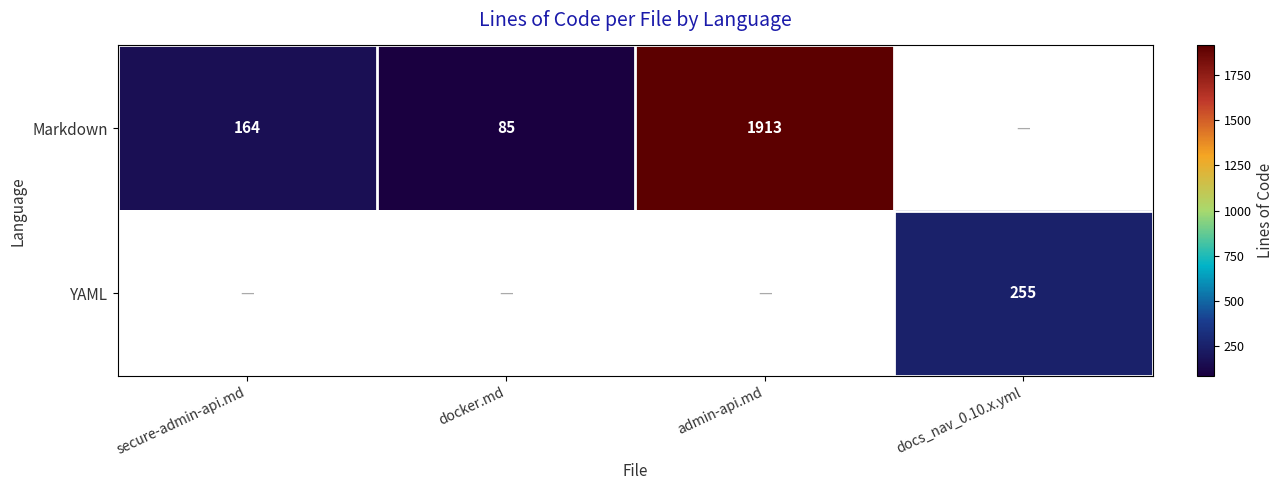

Is it true that Markdown equals 118 at docker.md?

False